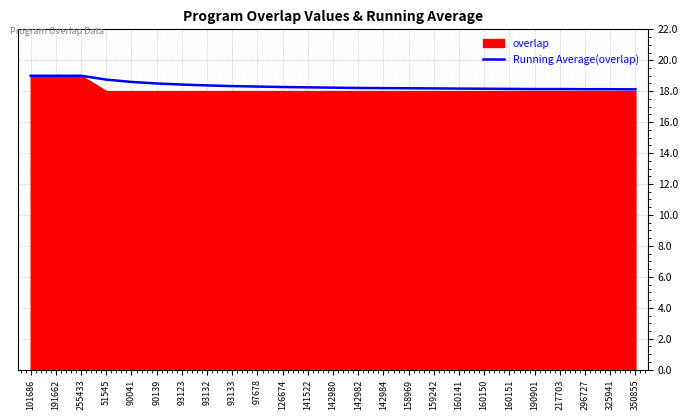

What is the total value across all series at 350855?

36.1